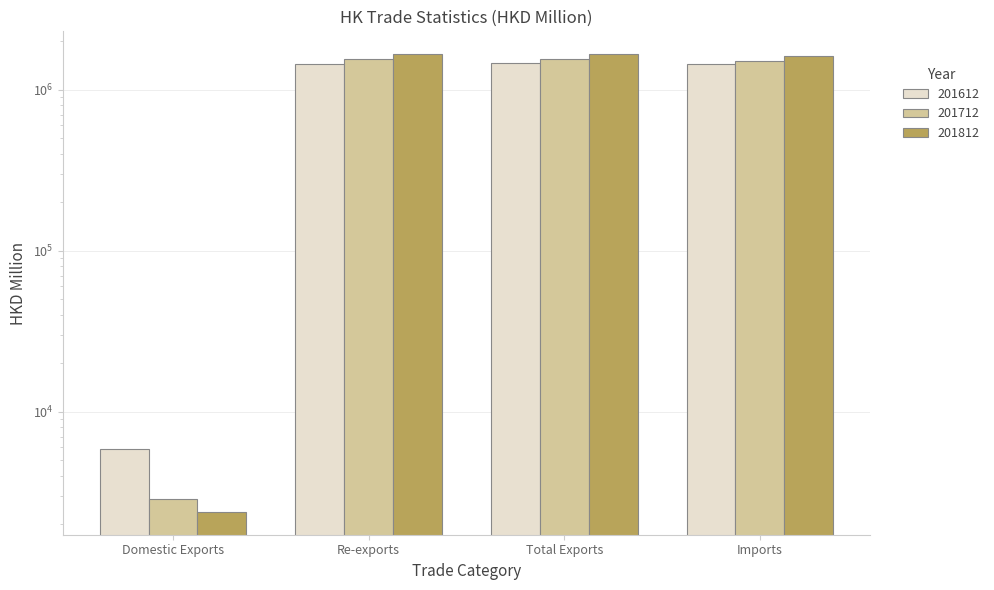

Where does the 201612 series first go above 1450900?

Re-exports